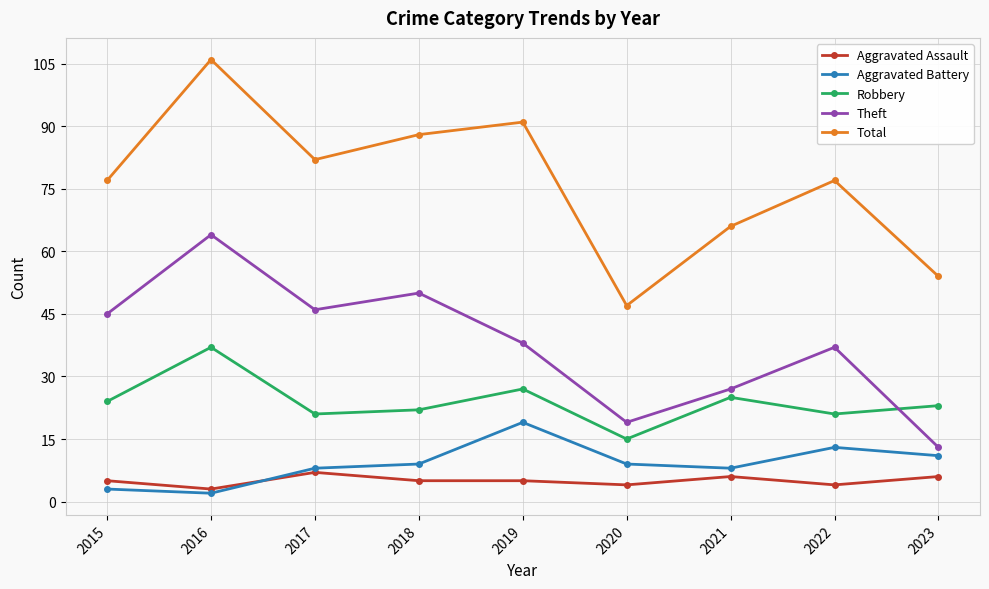

True or false: Total and Robbery cross at least once.

False